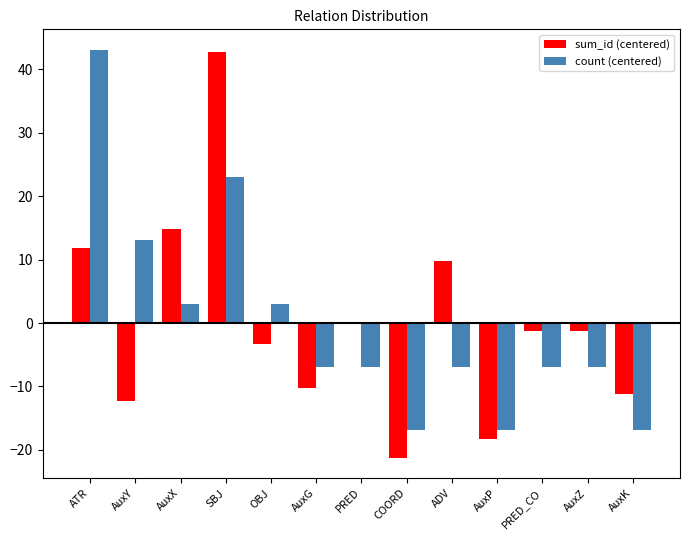

Which series has the largest range (max minus min)?

sum_id (centered)